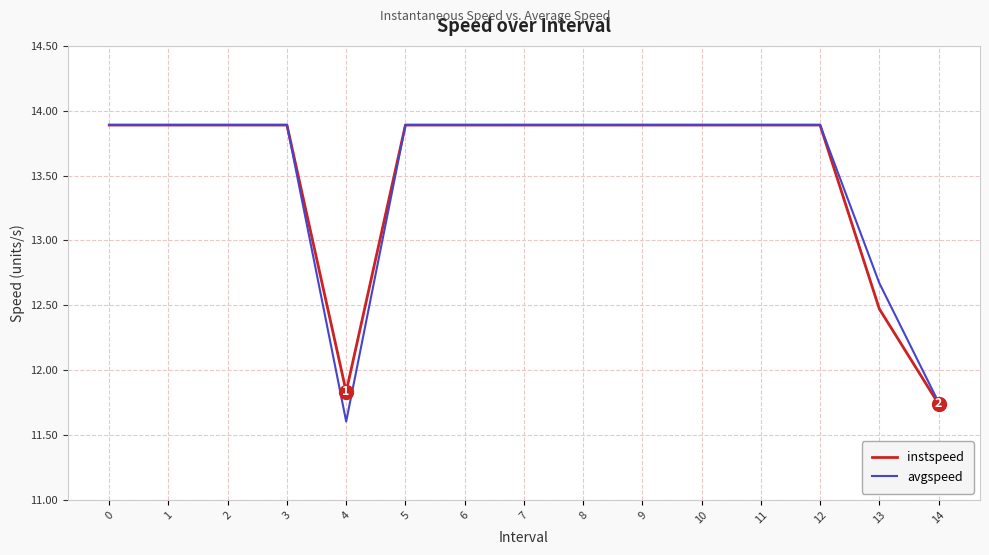

The value of instspeed at 9 is 13.9. True or false?

True